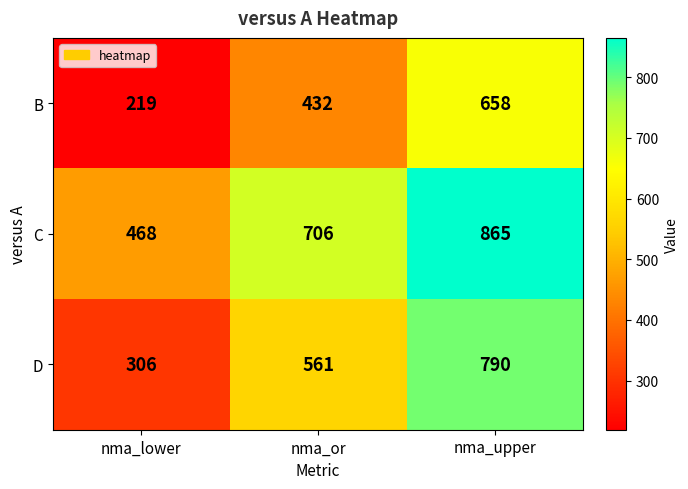

What is the difference between the second highest and minimum values in the D series?

255